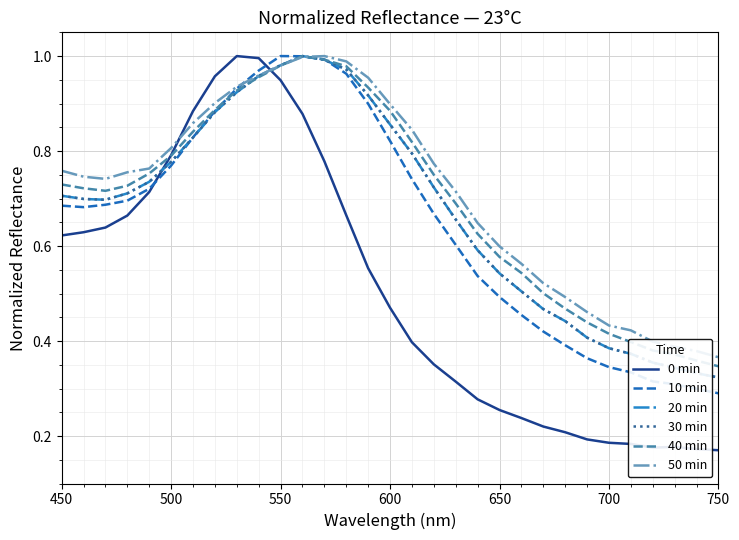

How many lines are shown in the chart?

6